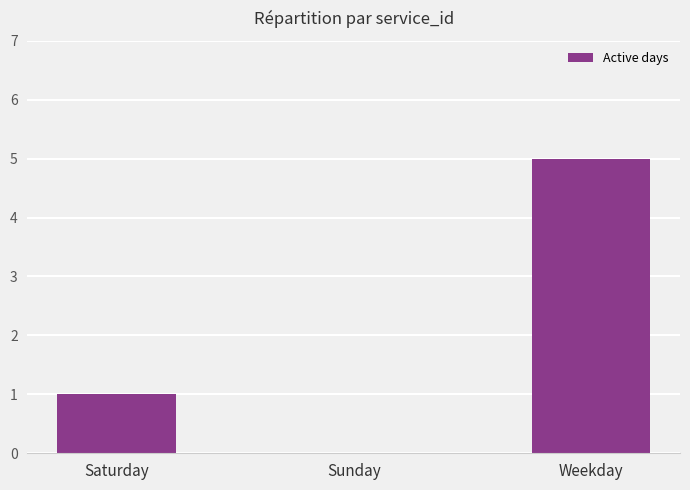

At which category does the chart reach its peak across all series?

Weekday